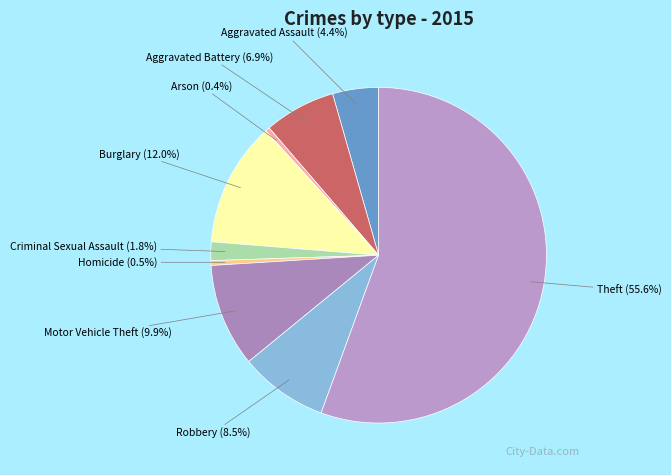

Between Motor Vehicle Theft and Aggravated Assault, which is larger?

Motor Vehicle Theft